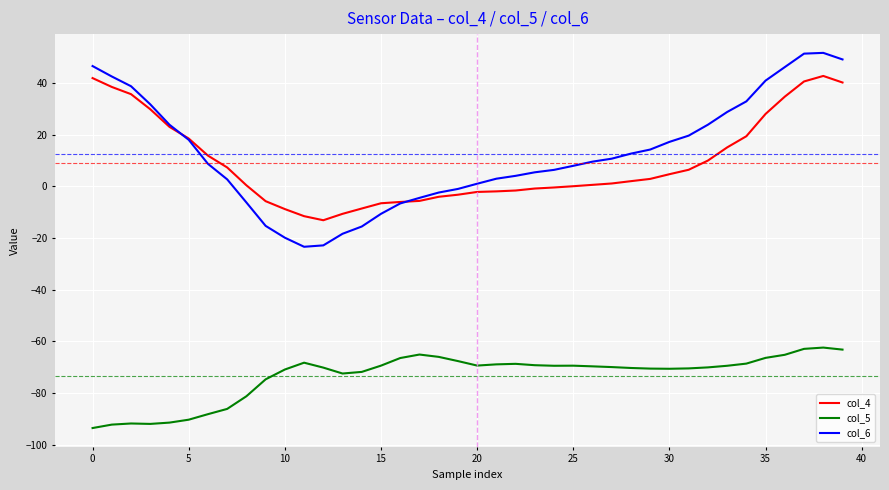

True or false: col_4 and col_5 cross at least once.

False